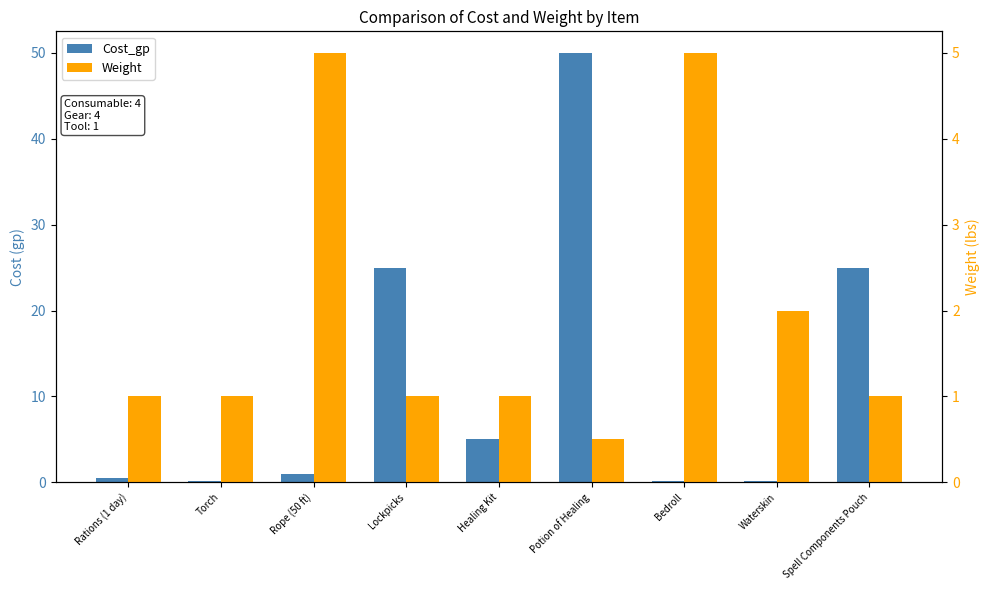

At which category is the sum across all series the highest?

Potion of Healing